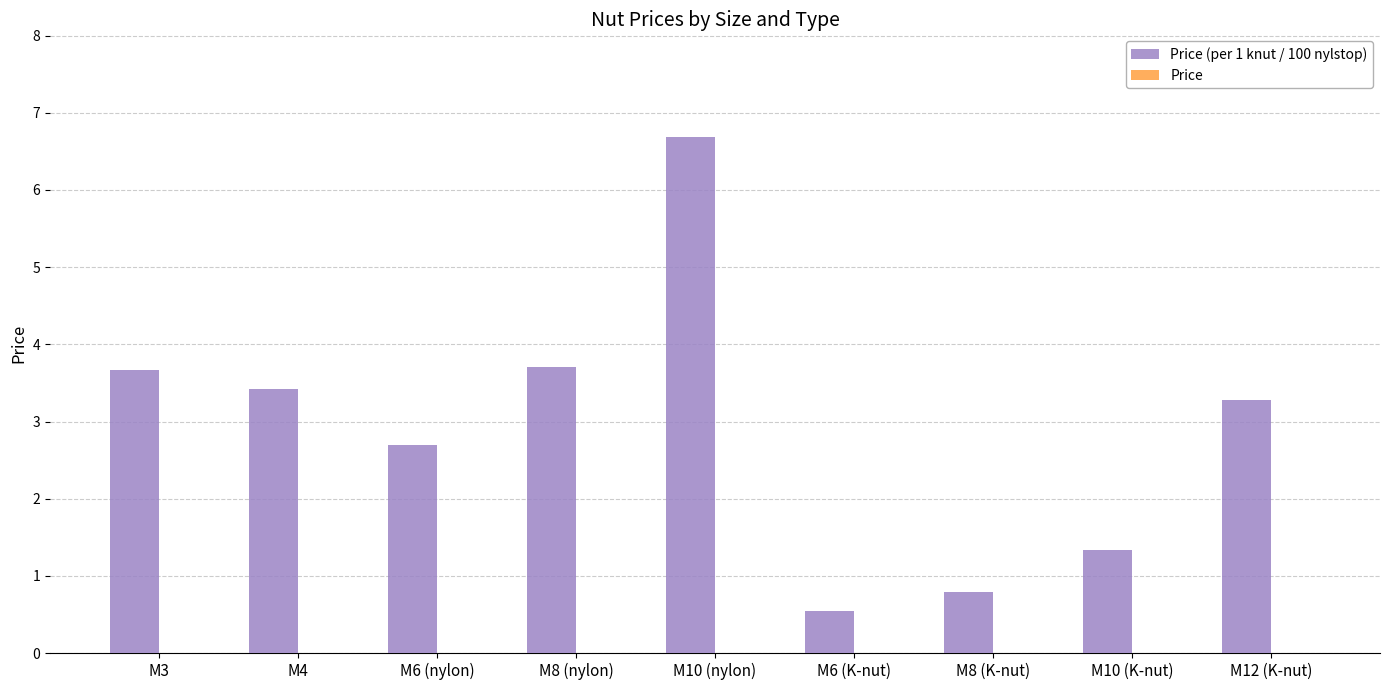

What is the greatest value displayed?

6.7